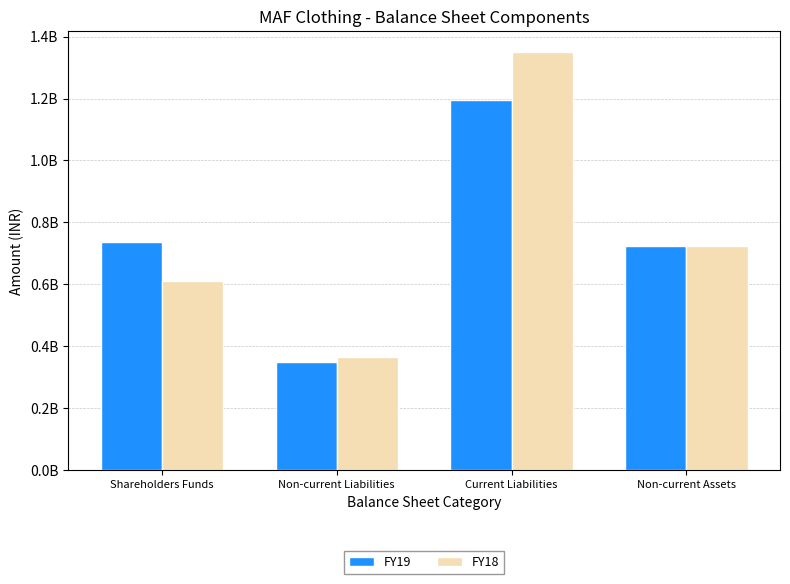

What are all the series names shown in the legend?

FY19, FY18